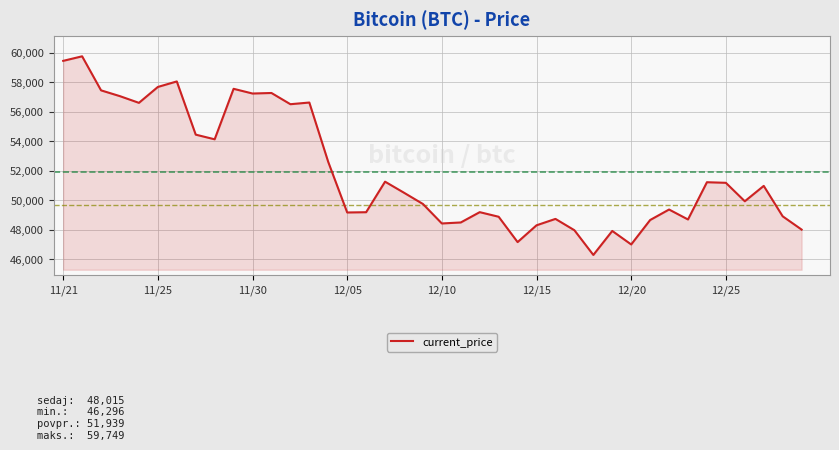

What is the smallest value displayed?

46296